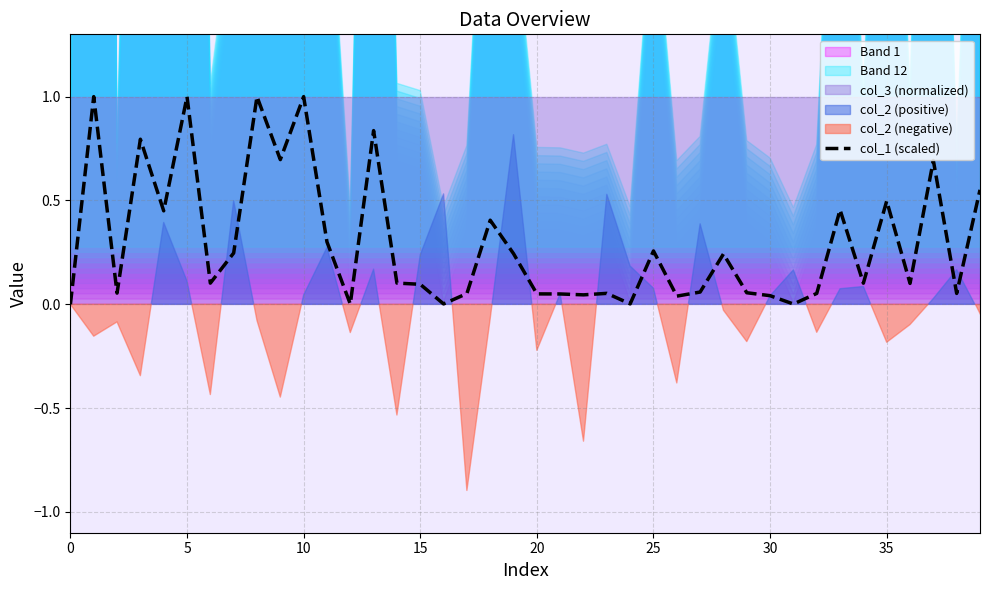

What is the highest value of the col_1 (scaled) series?

1.0